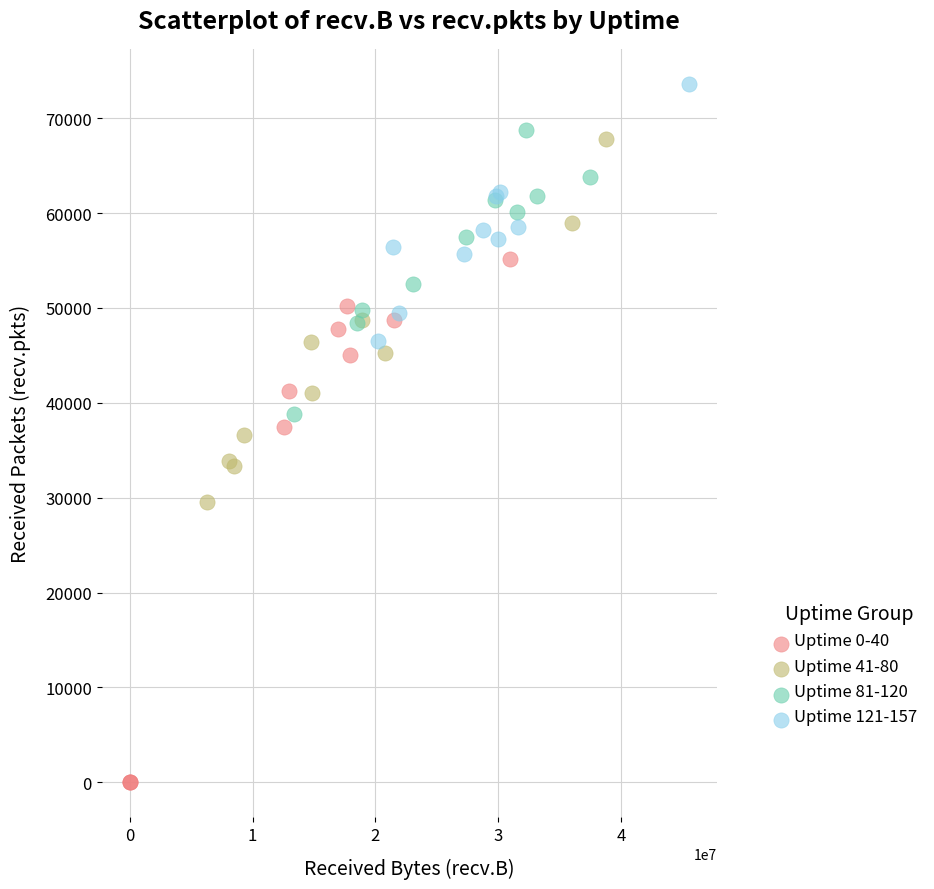

Which series has the widest spread of Y values?

Uptime 0-40